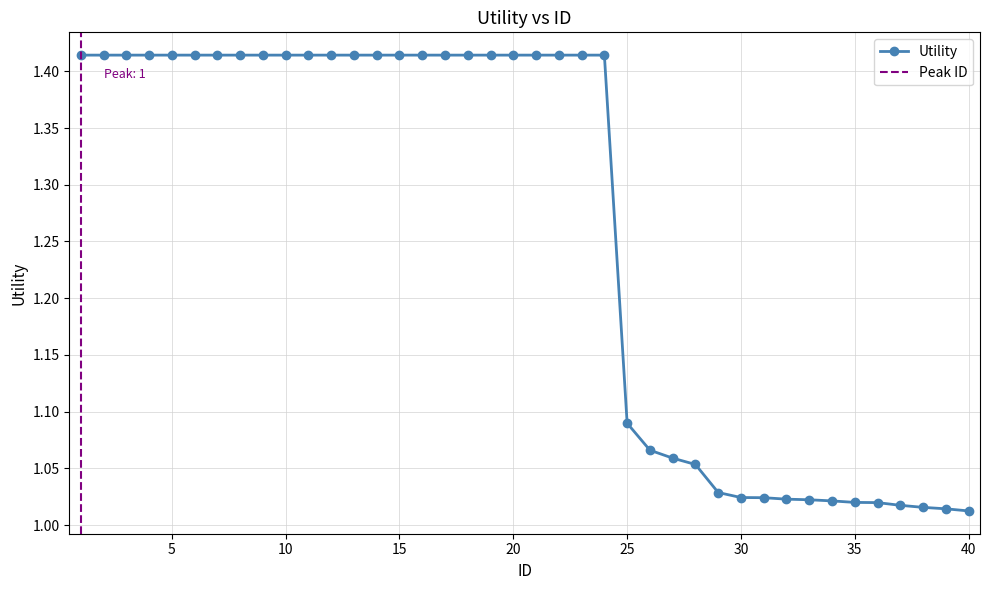

The chart shows a value of 0.5 at 35. True or false?

False